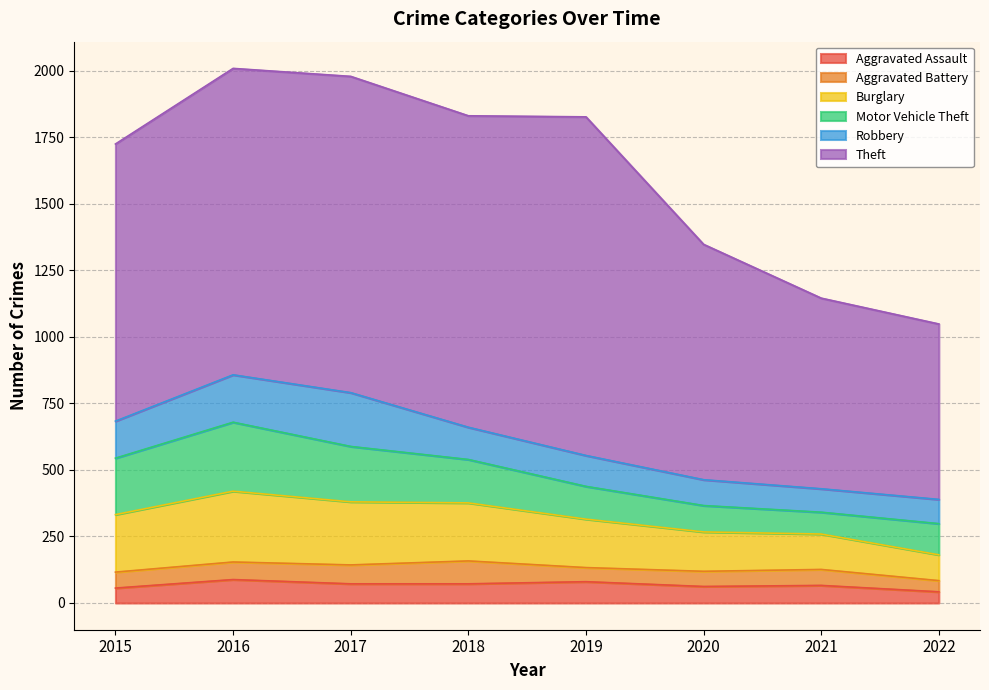

True or false: Aggravated Assault and Burglary cross at least once.

False